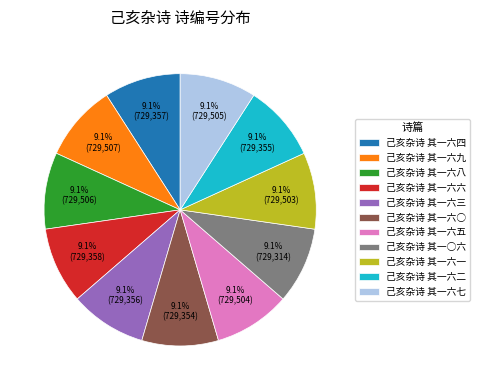

To the nearest percent, what is the combined percentage of 己亥杂诗 其一六三 and 己亥杂诗 其一六四?

18%